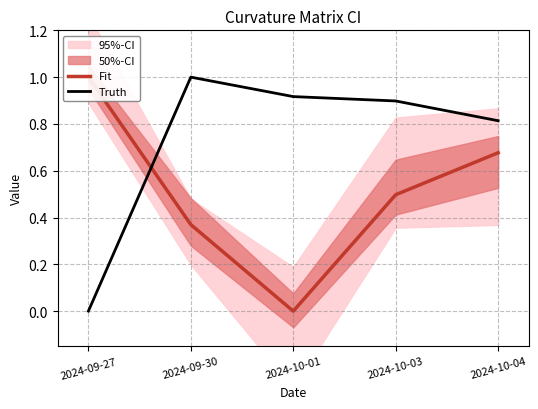

What is the difference between the maximum and minimum values in the Fit series?

1.0